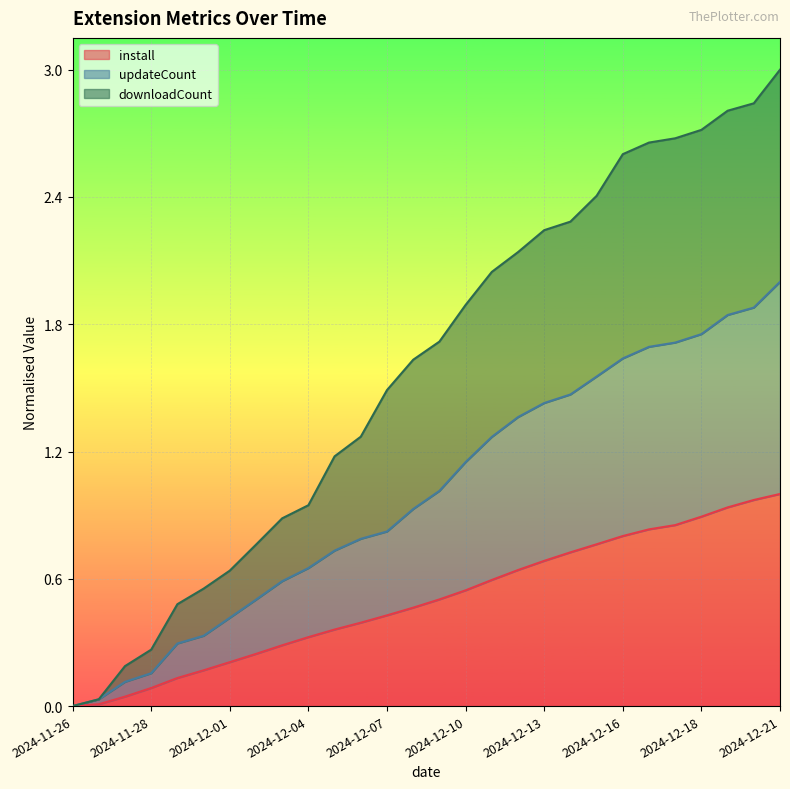

True or false: install has more than 1 points higher than both neighbors.

False